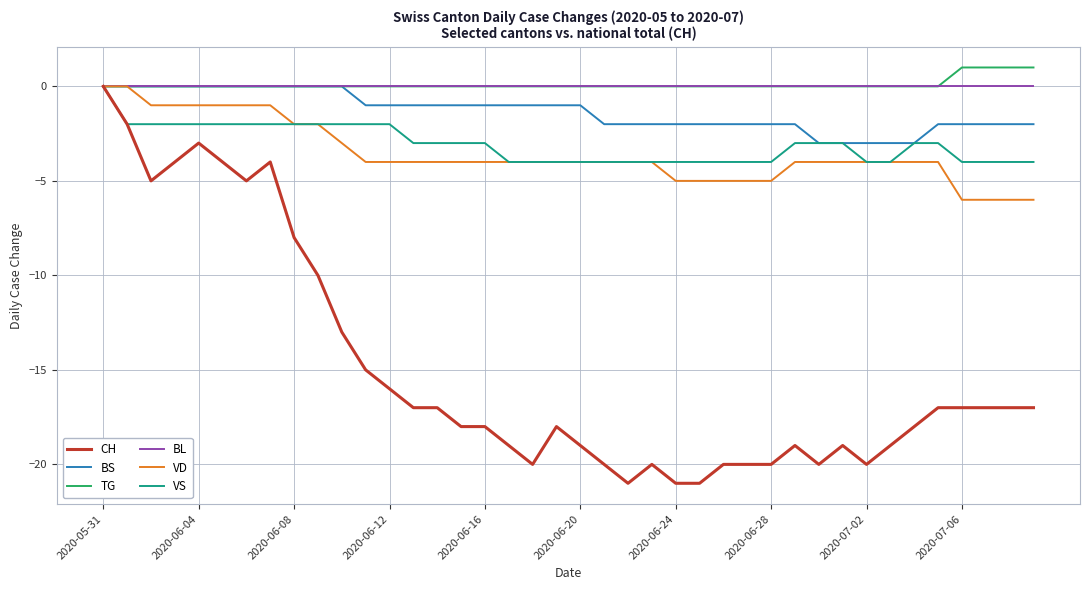

How many VS values are between -4 and -2?

39